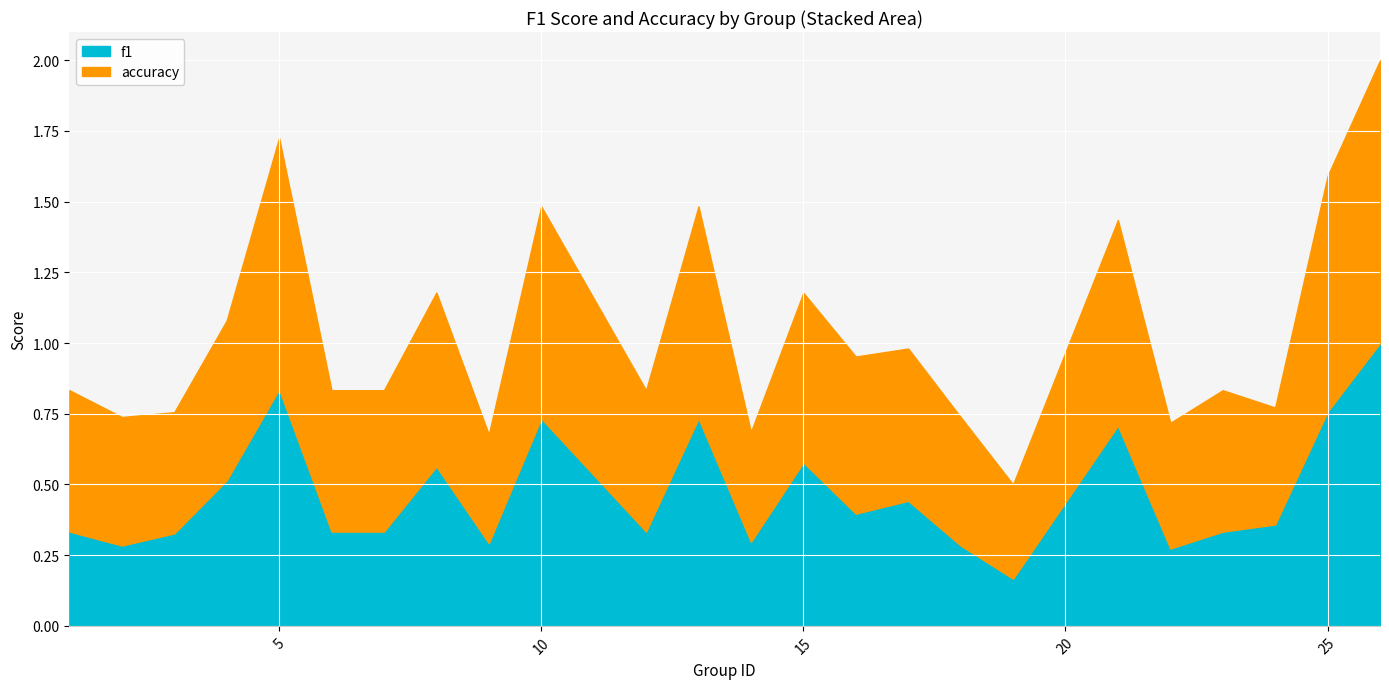

The value of accuracy at 15 is 0.6. True or false?

True